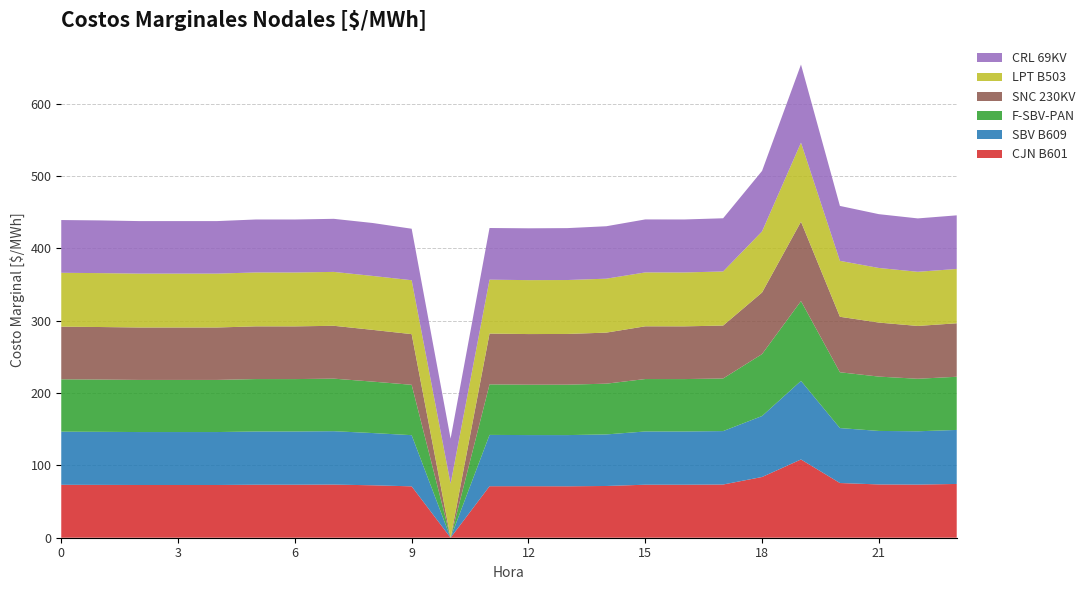

Reading right to left, transcribe all the data shown in this chart.

CJN B601: 23=74.3	22=73.4	21=73.6	20=75.6	19=108.2	18=83.9	17=73.5	16=73.2	15=73.3	14=71.5	13=71.1	12=71.2	11=71.2	10=0.0	9=71.0	8=72.5	7=73.4	6=73.3	5=73.2	4=72.9	3=72.9	2=72.9	1=73.0	0=73.1
SBV B609: 23=74.6	22=73.7	21=73.9	20=75.9	19=108.6	18=84.3	17=73.8	16=73.6	15=73.6	14=71.2	13=70.8	12=70.7	11=70.9	10=0.0	9=70.7	8=72.2	7=73.8	6=73.5	5=73.6	4=73.2	3=73.2	2=73.2	1=73.3	0=73.5
F-SBV-PAN: 23=73.5	22=72.6	21=75.1	20=77.1	19=110.3	18=85.6	17=72.7	16=72.4	15=72.4	14=70.1	13=69.7	12=69.6	11=69.8	10=0.0	9=69.6	8=71.1	7=72.6	6=72.4	5=72.4	4=72.0	3=72.0	2=72.0	1=72.2	0=72.3
SNC 230KV: 23=73.9	22=73.0	21=74.7	20=76.7	19=109.7	18=85.1	17=73.1	16=72.9	15=72.9	14=70.6	13=70.1	12=70.0	11=70.2	10=0.0	9=70.0	8=71.5	7=73.1	6=72.8	5=72.9	4=72.5	3=72.5	2=72.5	1=72.6	0=72.7
LPT B503: 23=75.1	22=74.8	21=75.5	20=77.3	19=109.3	18=84.4	17=74.8	16=74.5	15=74.5	14=74.5	13=74.5	12=74.5	11=74.5	10=74.6	9=74.5	8=74.5	7=74.5	6=74.5	5=74.5	4=74.5	3=74.5	2=74.5	1=74.5	0=74.5
CRL 69KV: 23=74.1	22=73.8	21=74.3	20=75.9	19=107.9	18=83.6	17=73.5	16=73.2	15=73.2	14=72.5	13=71.7	12=71.6	11=71.4	10=62.3	9=71.1	8=73.2	7=73.3	6=73.2	5=73.2	4=72.6	3=72.6	2=72.6	1=72.8	0=72.9